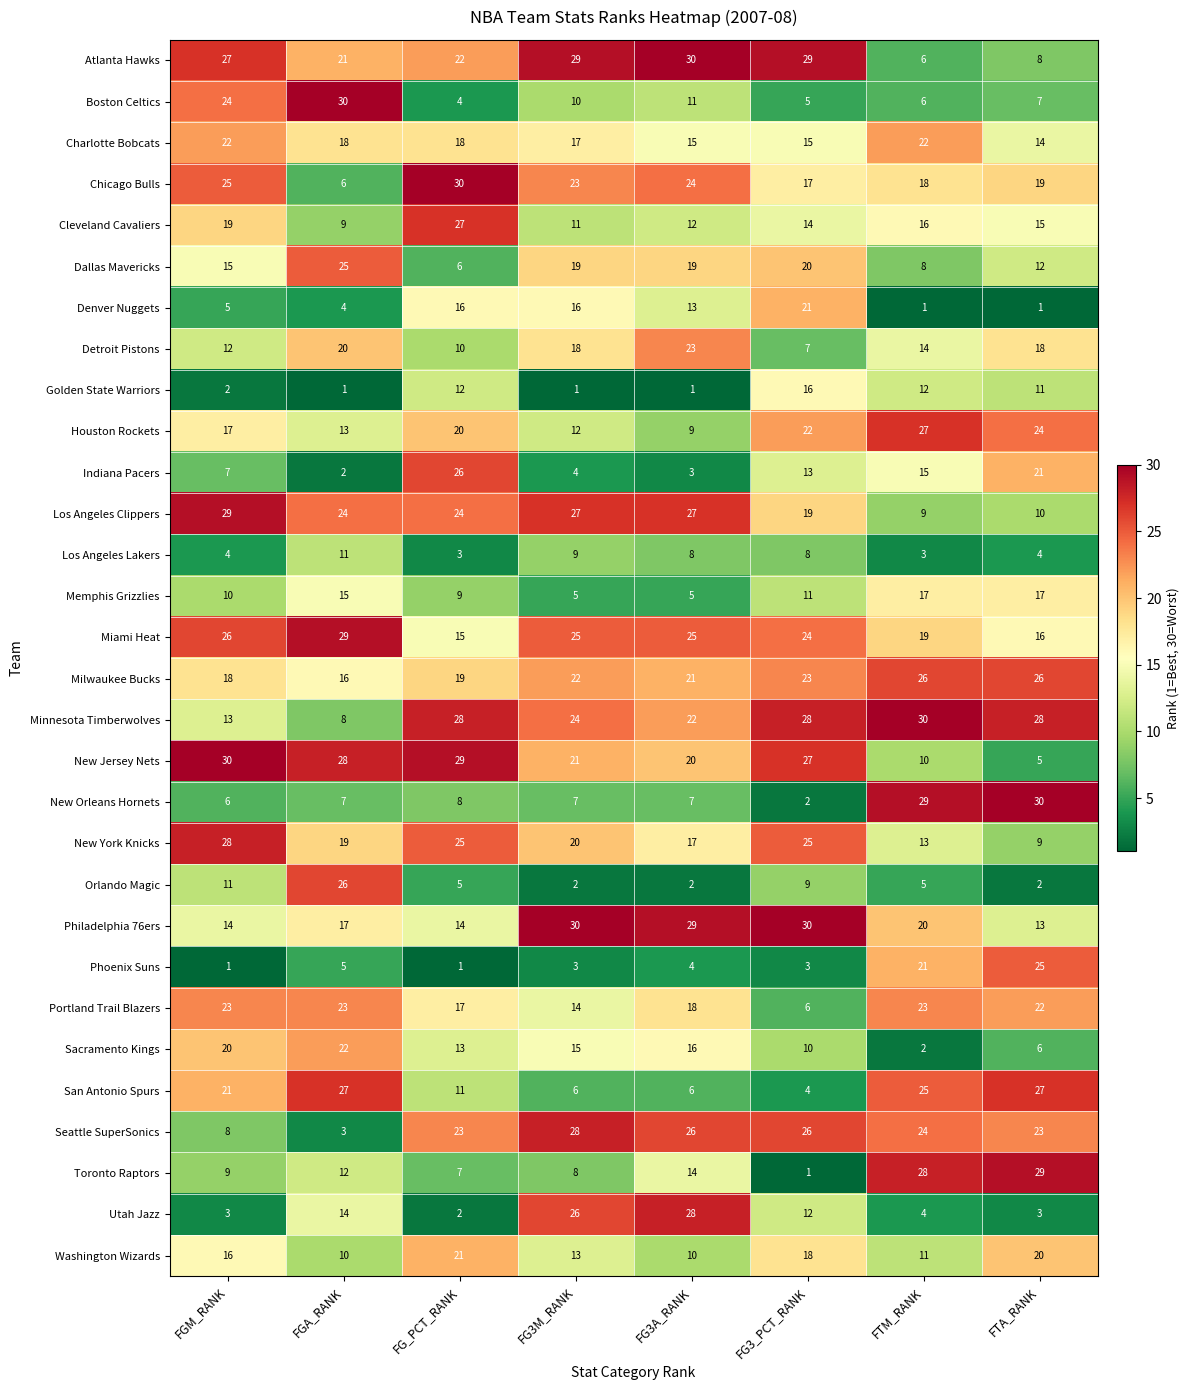

What is the difference between the highest and lowest values at FTM_RANK?

29